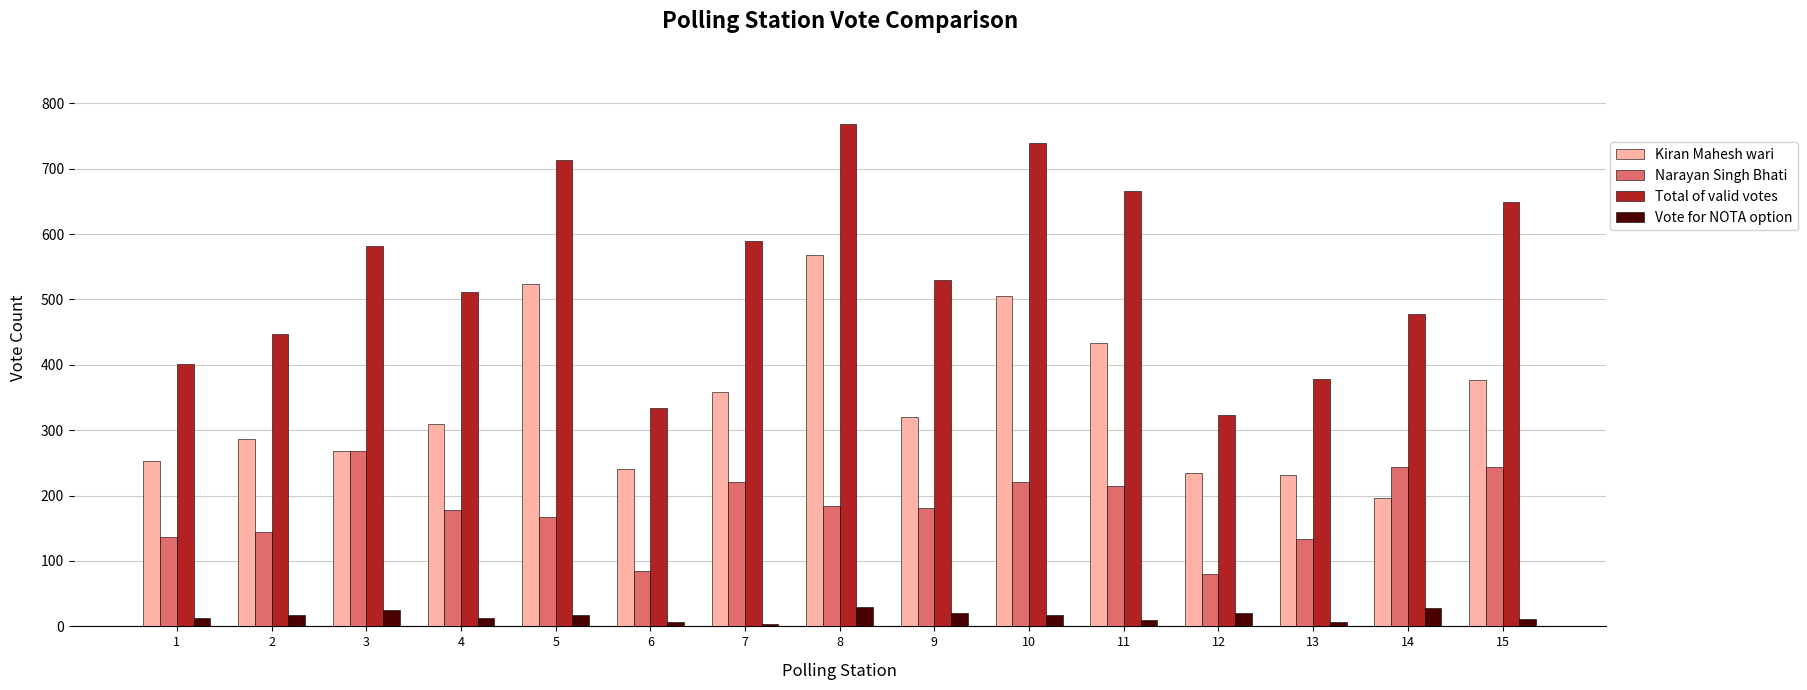

Is it true that Vote for NOTA option equals 29 at 8?

True